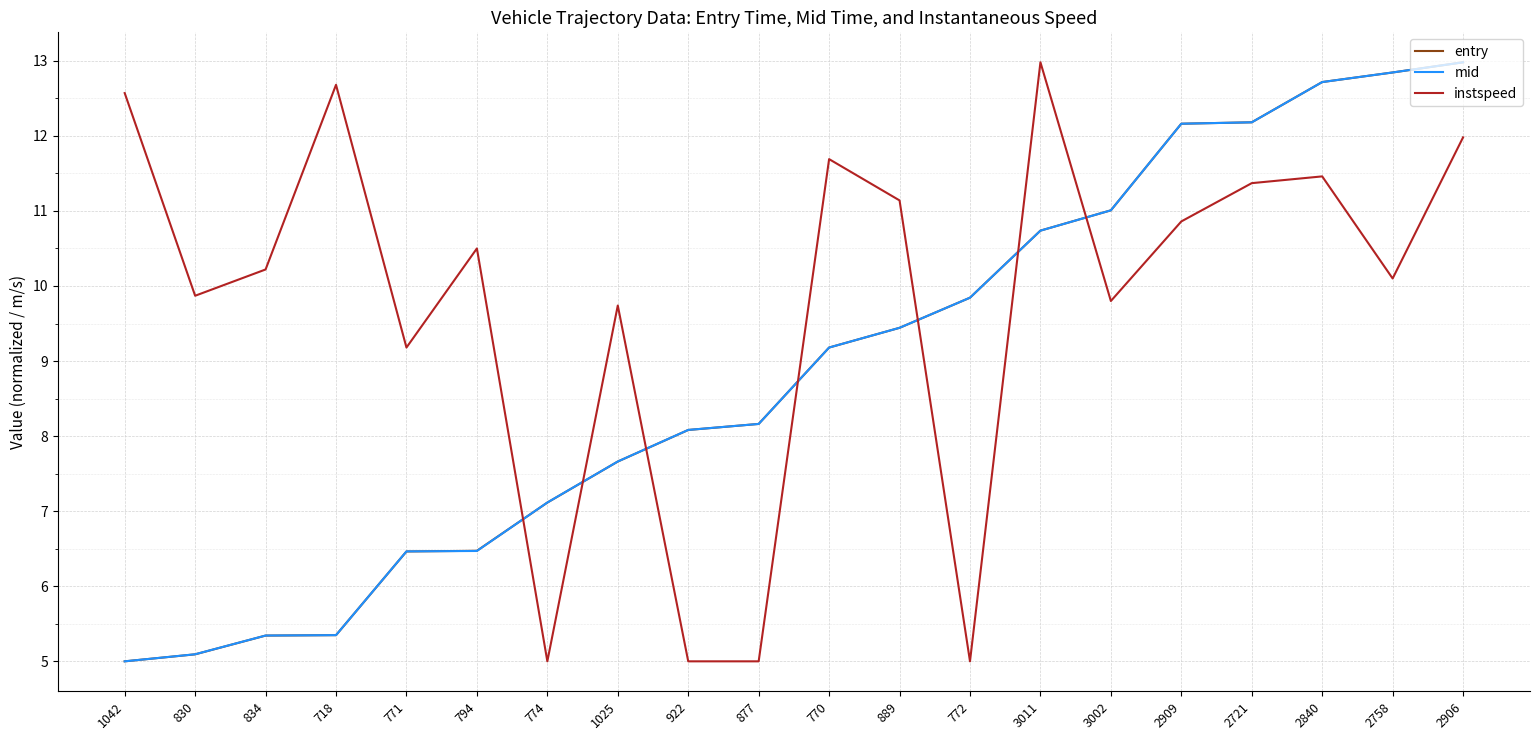

How many lines are shown in the chart?

3